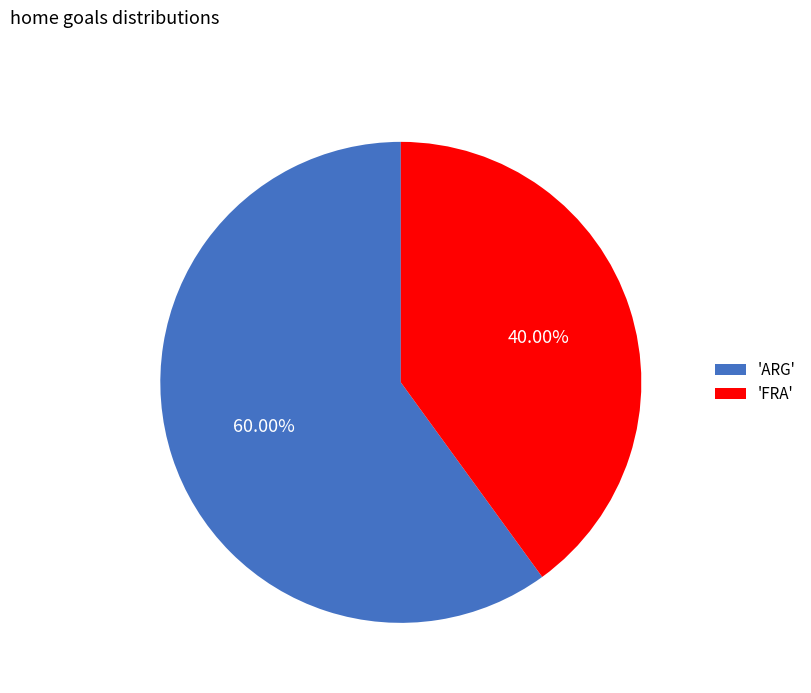

To the nearest percent, what is the average slice percentage?

50%